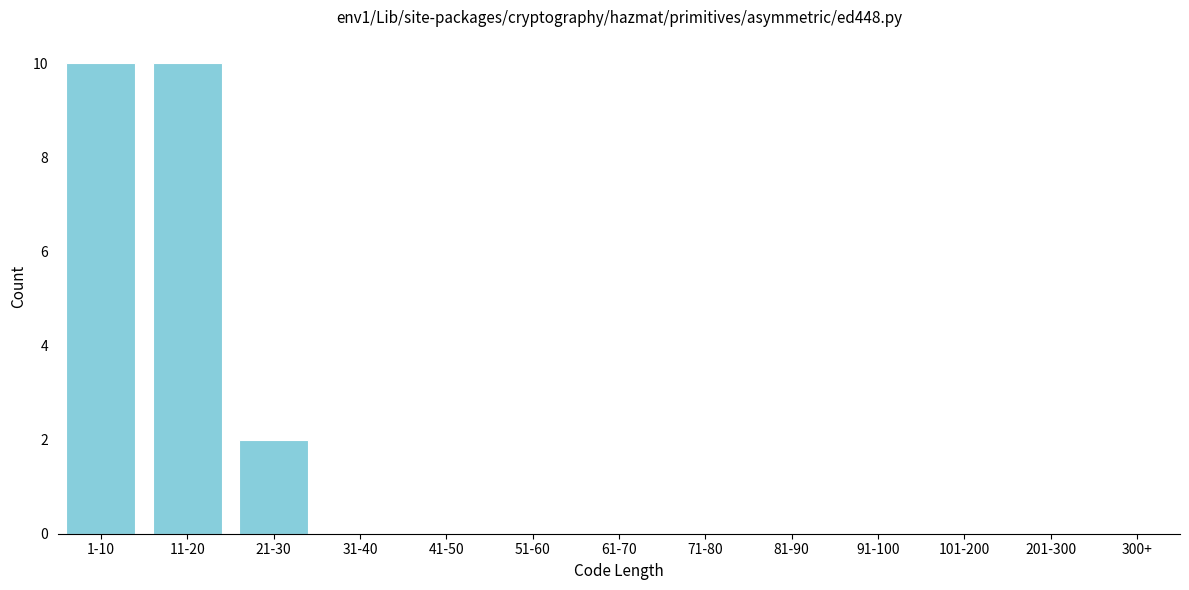

Reading left to right, transcribe all the data shown in this chart.

1-10=10	11-20=10	21-30=2	31-40=0	41-50=0	51-60=0	61-70=0	71-80=0	81-90=0	91-100=0	101-200=0	201-300=0